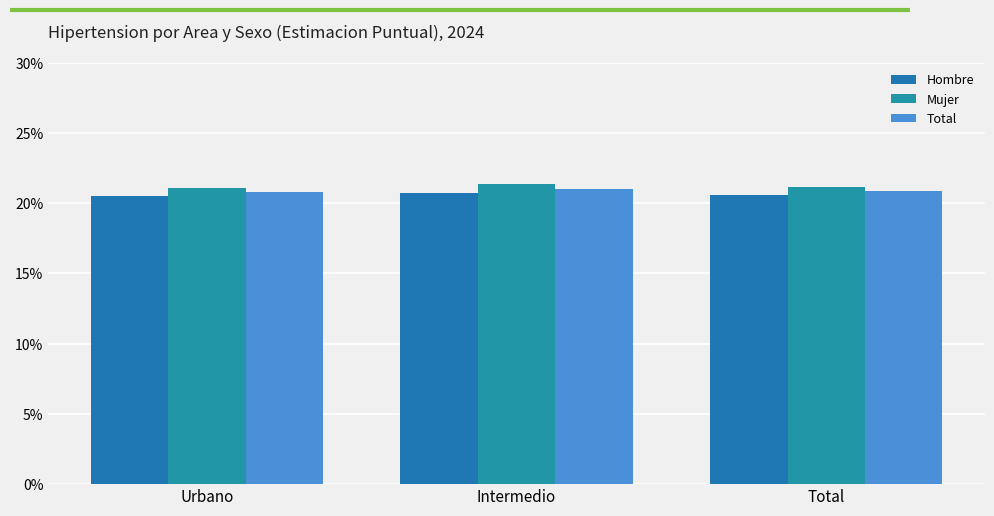

What is the highest value of the Hombre series?

0.2